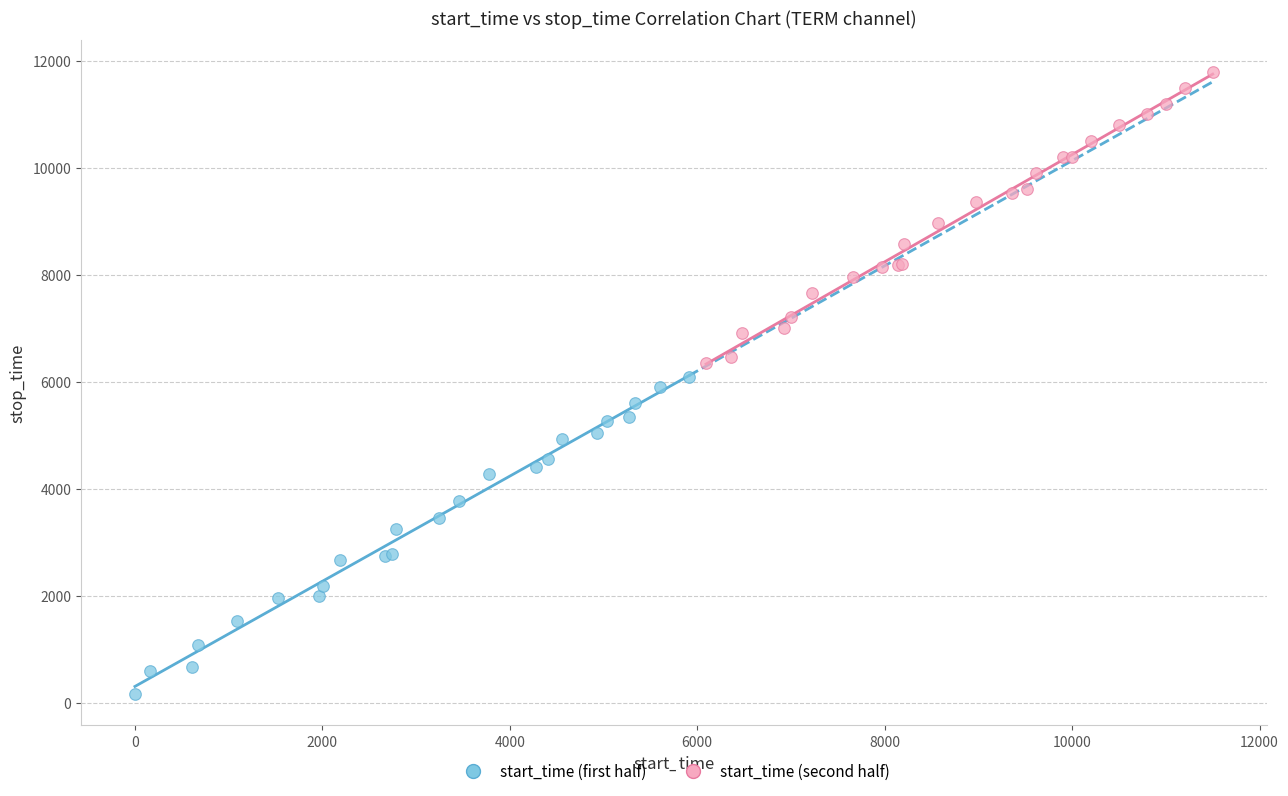

Which series contains the lowest Y value?

start_time (first half)